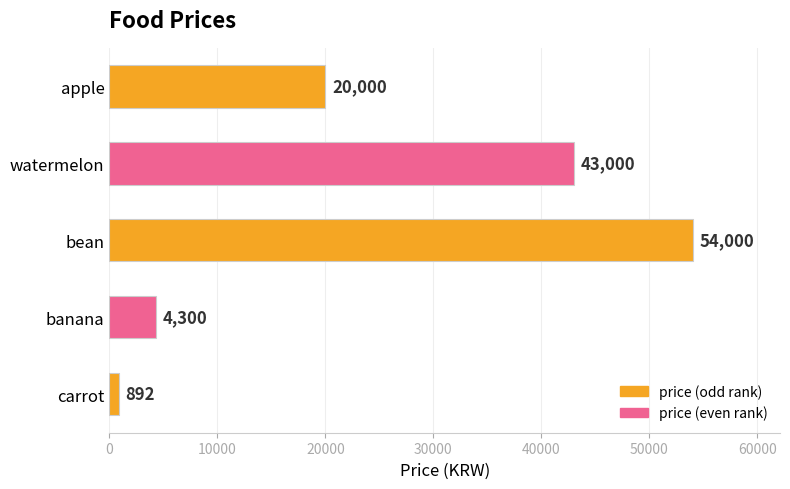

Rank the categories by value from highest to lowest.

bean, watermelon, apple, banana, carrot